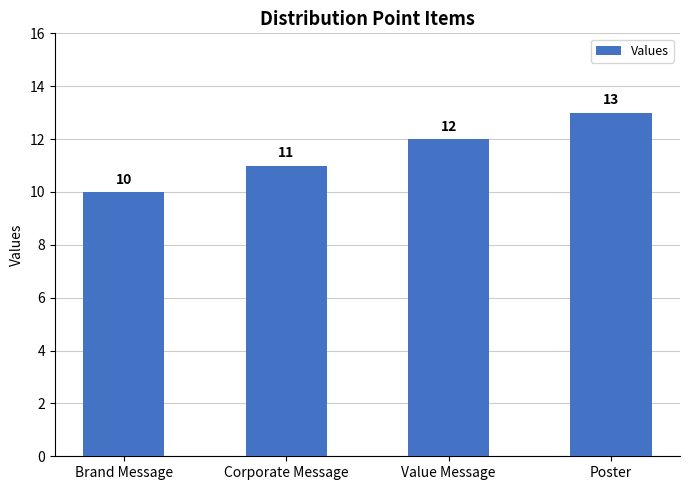

Is it true that the value at Value Message is 12?

True